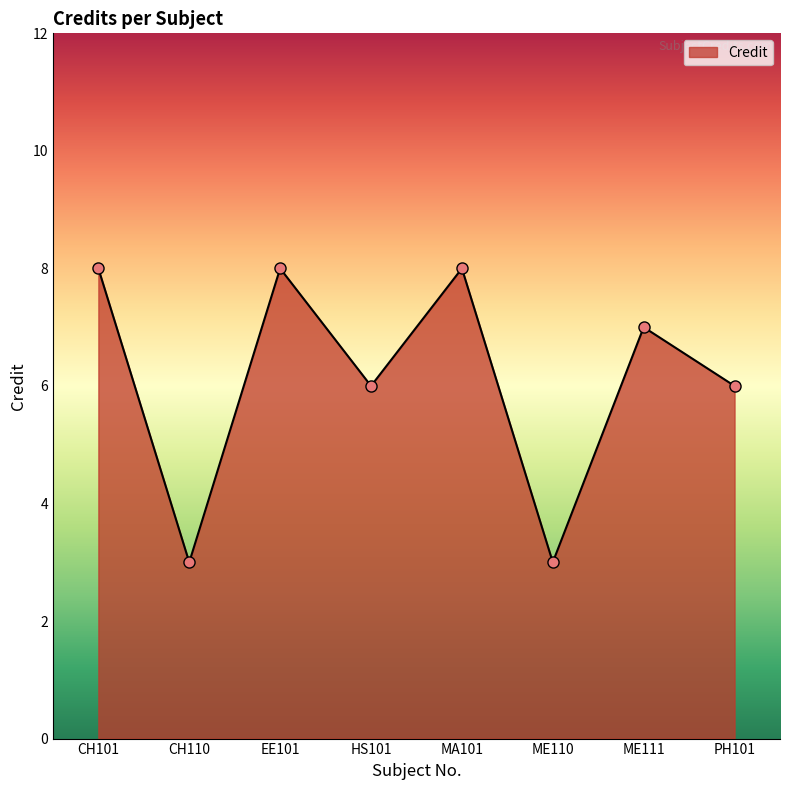

The value at ME111 is 3. True or false?

False